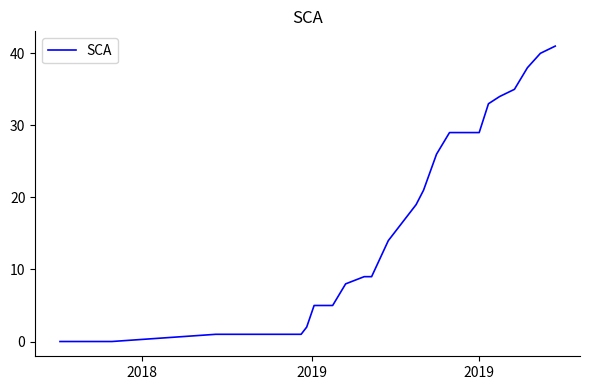

Does the chart have visible grid lines?

No